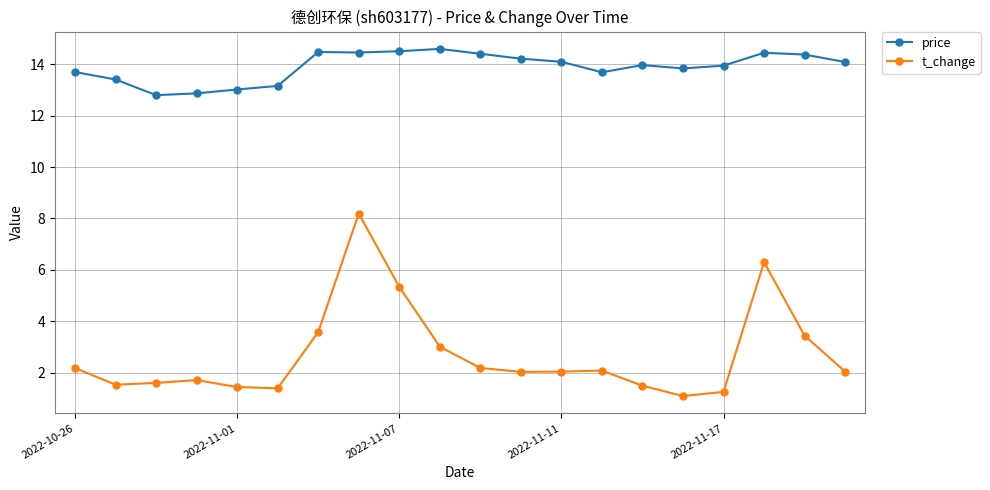

What is the minimum value for t_change?

1.1